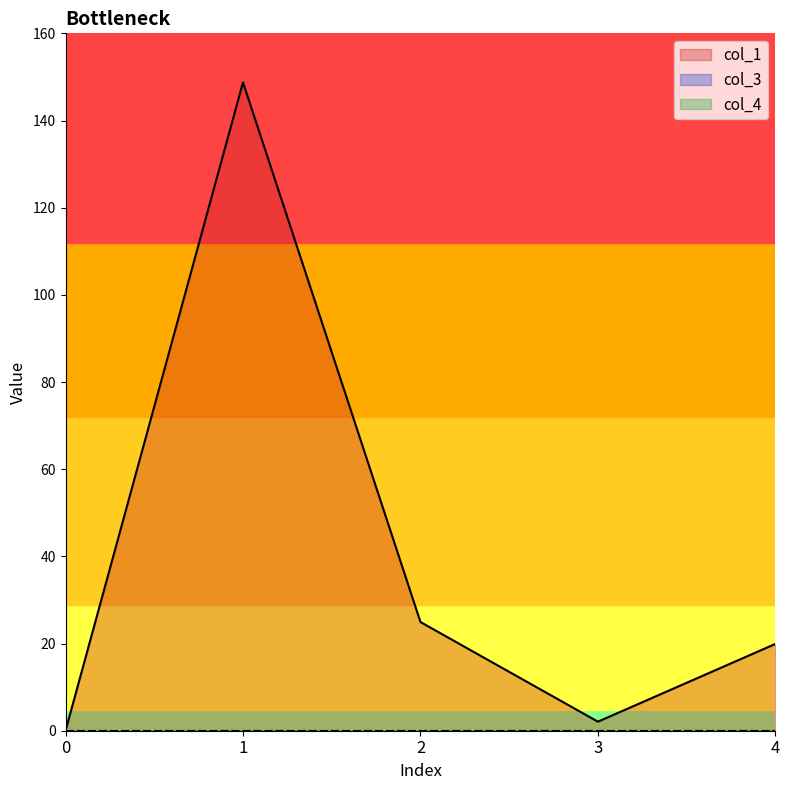

How many positive values does the col_1 series have?

4